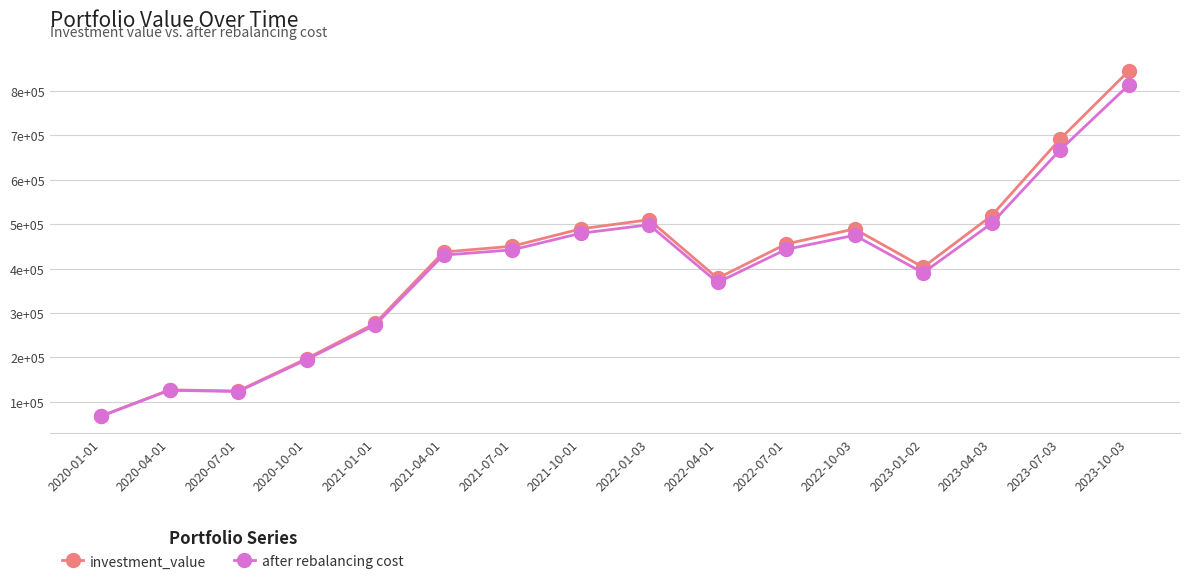

Where is the first local minimum for investment_value?

2020-07-01